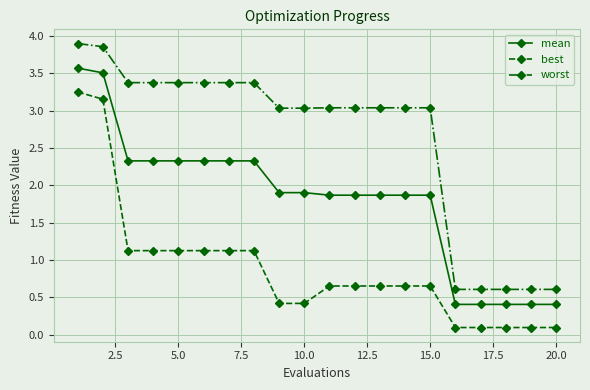

What is the maximum value shown in the chart?

3.9